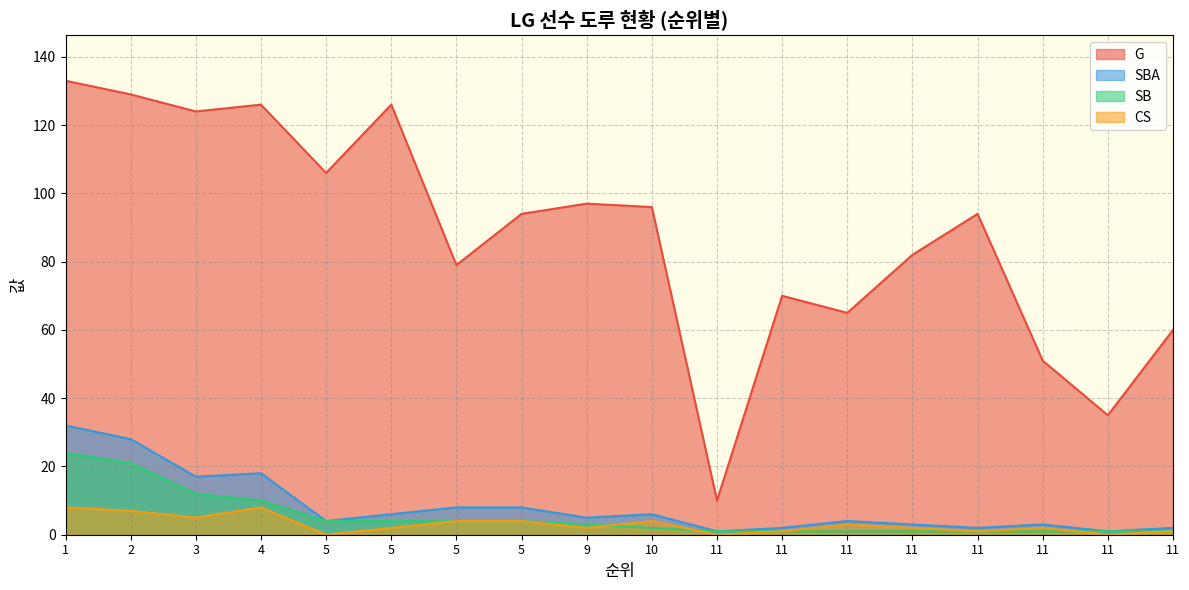

Between 3 and 11, which series saw the biggest shift?

G